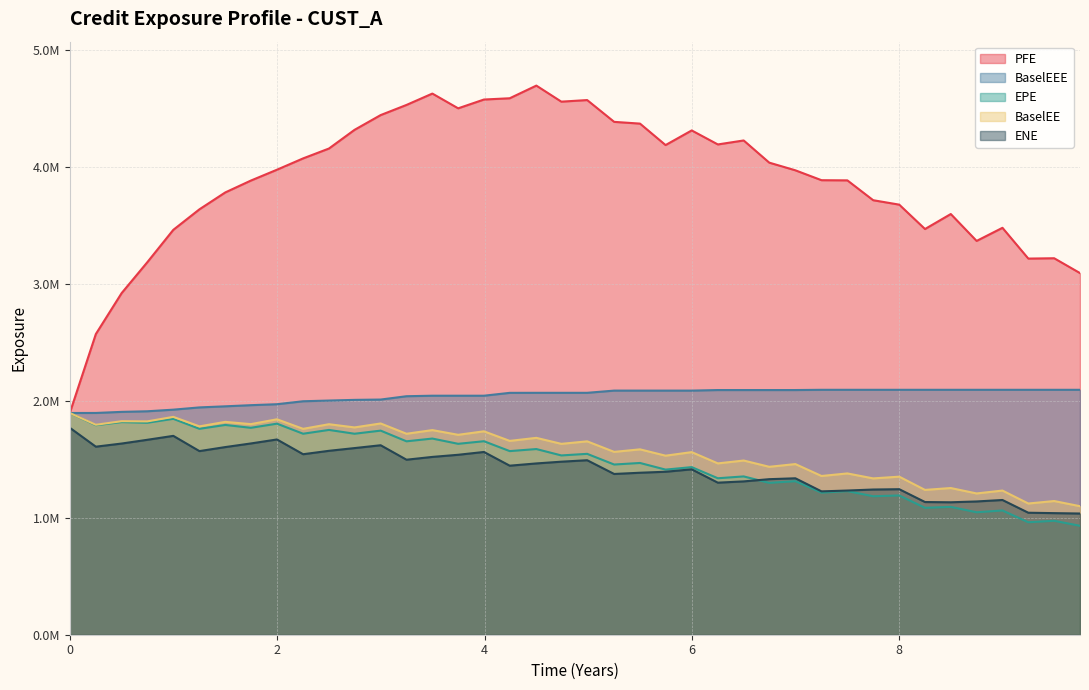

What is the smallest value displayed?

931003.6